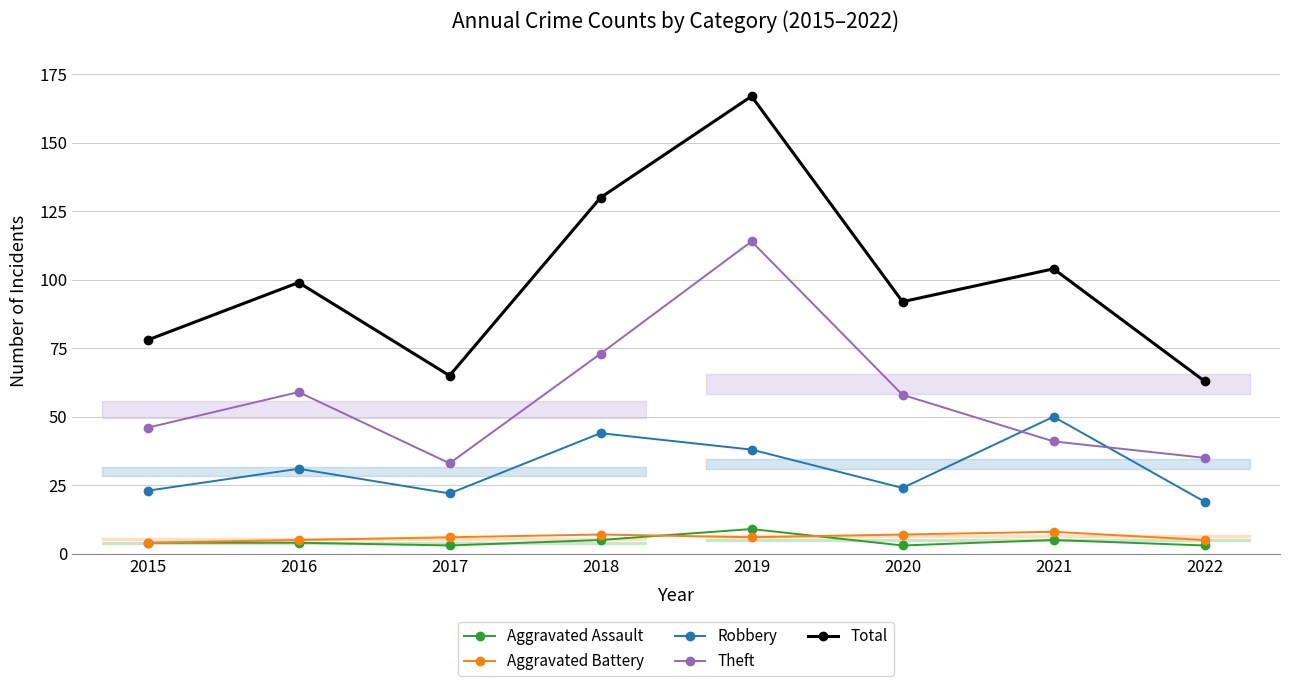

What is the average value of the Aggravated Battery series?

6